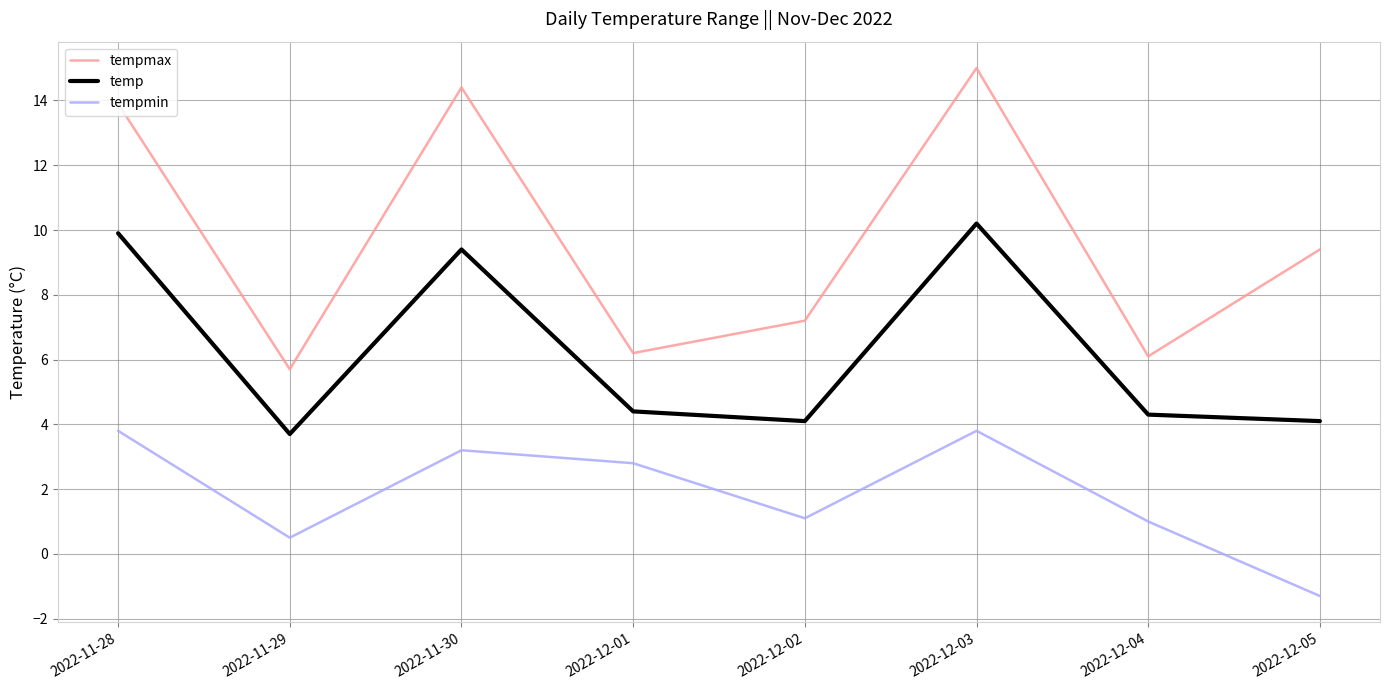

What is the difference between the tempmin values at 2022-11-30 and 2022-12-03?

0.6